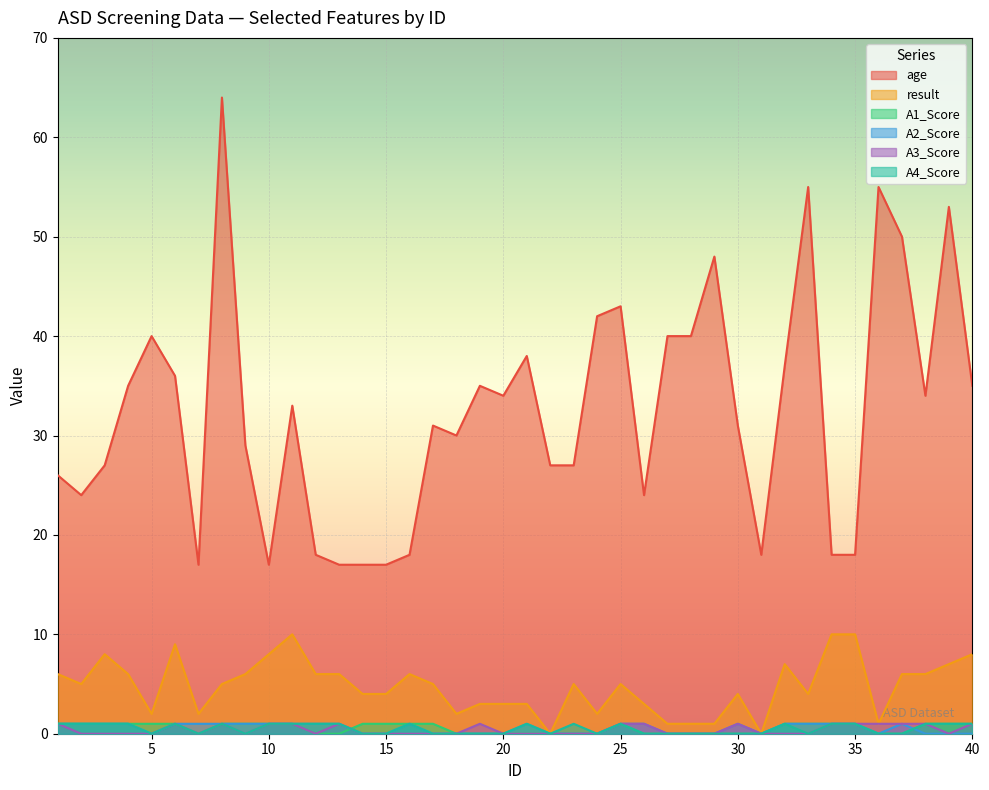

Which category has the lowest value in the A3_Score series?

2